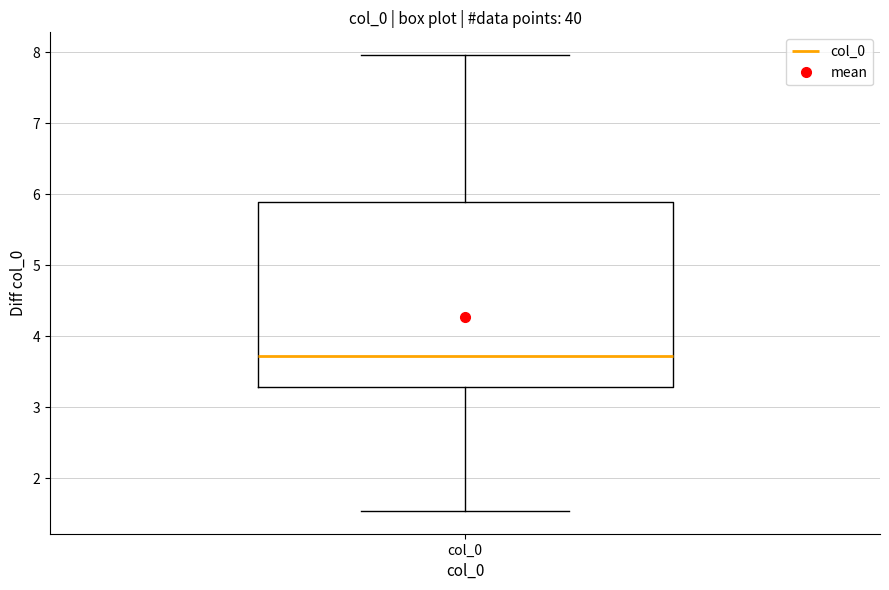

Read this box plot against the y-axis: the position of the median line, the range covered by the box, and the ends of both whiskers. The values are not printed on the chart, so give them approximately, as read against the axis.

median 3.7, box 3.3 to 5.9, whiskers 1.5 to 8.0